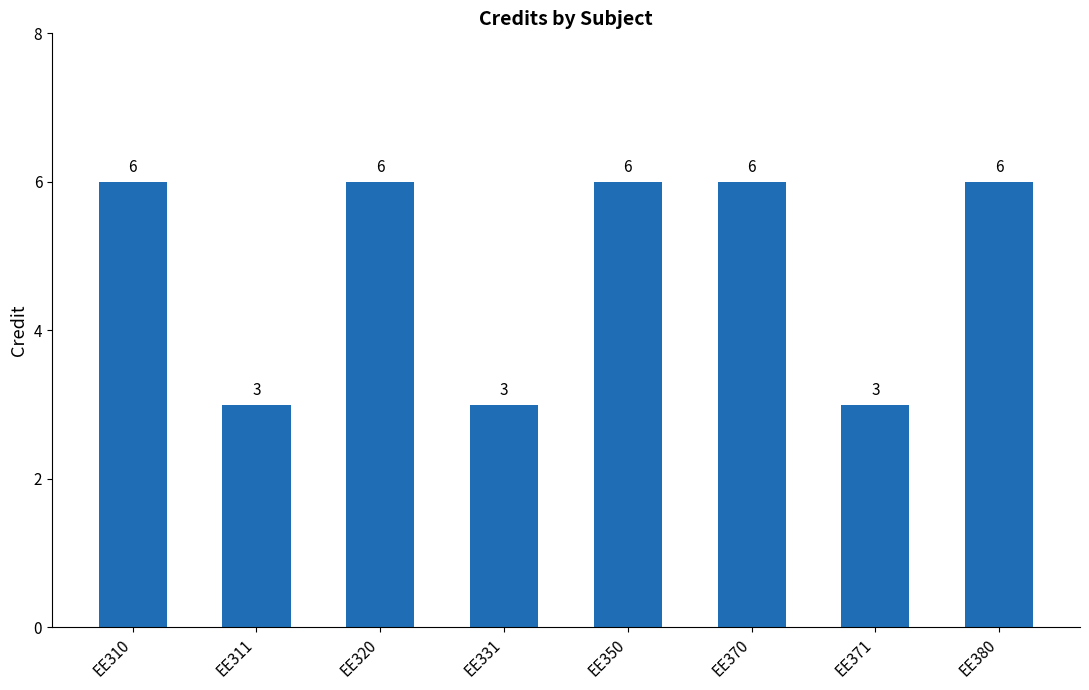

What is the difference between the values at EE320 and EE331?

3